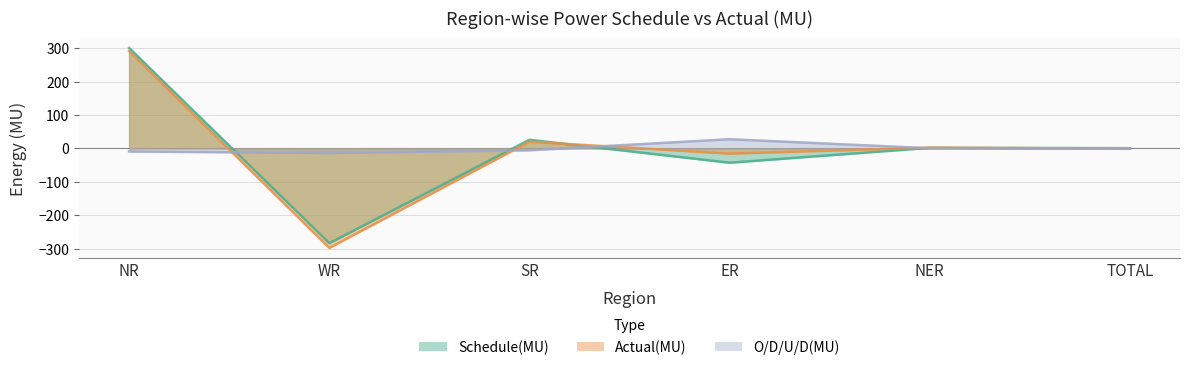

Between TOTAL and WR, which is larger?

TOTAL